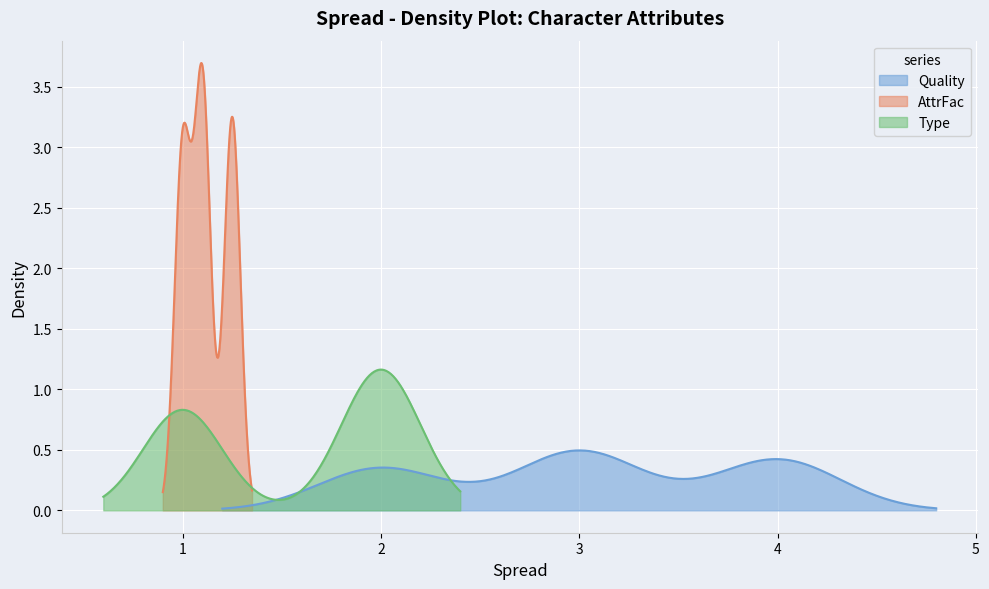

Does the chart display data point markers on the line(s)?

No